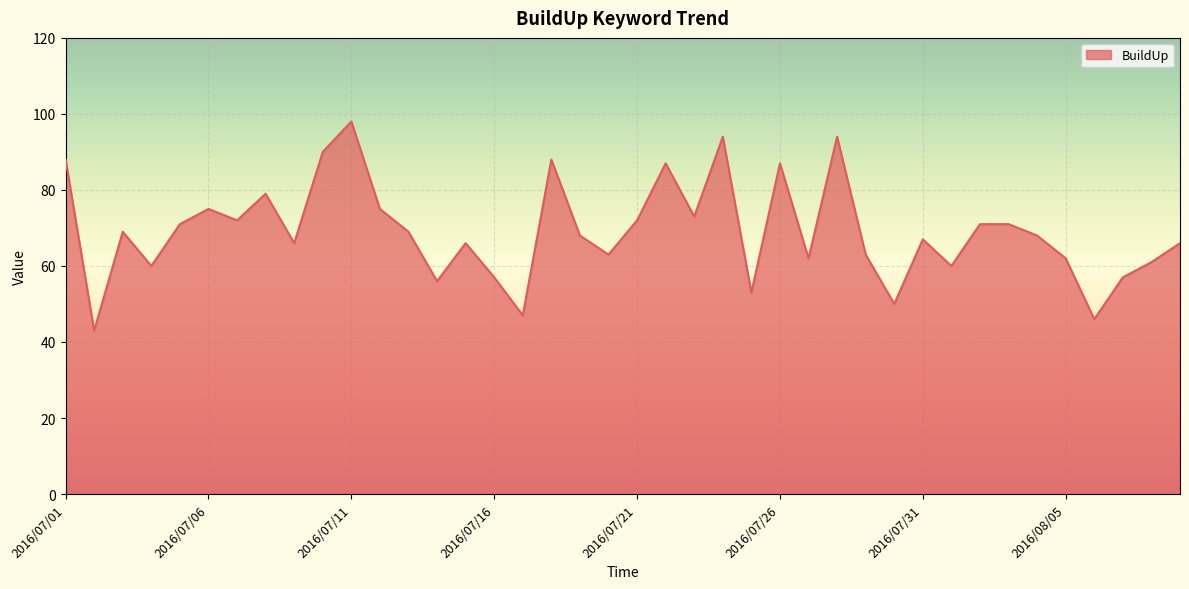

What is the difference between the maximum and minimum values?

55